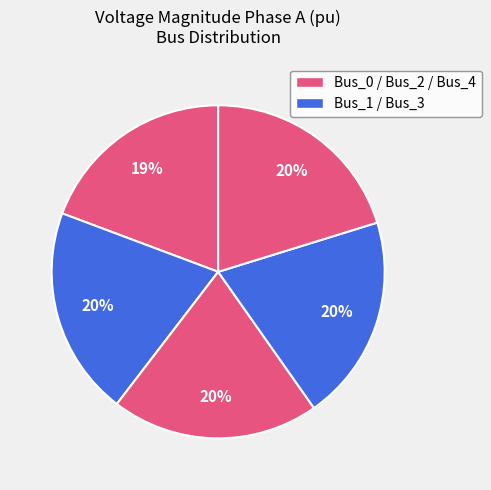

How many slices are in this pie chart?

5